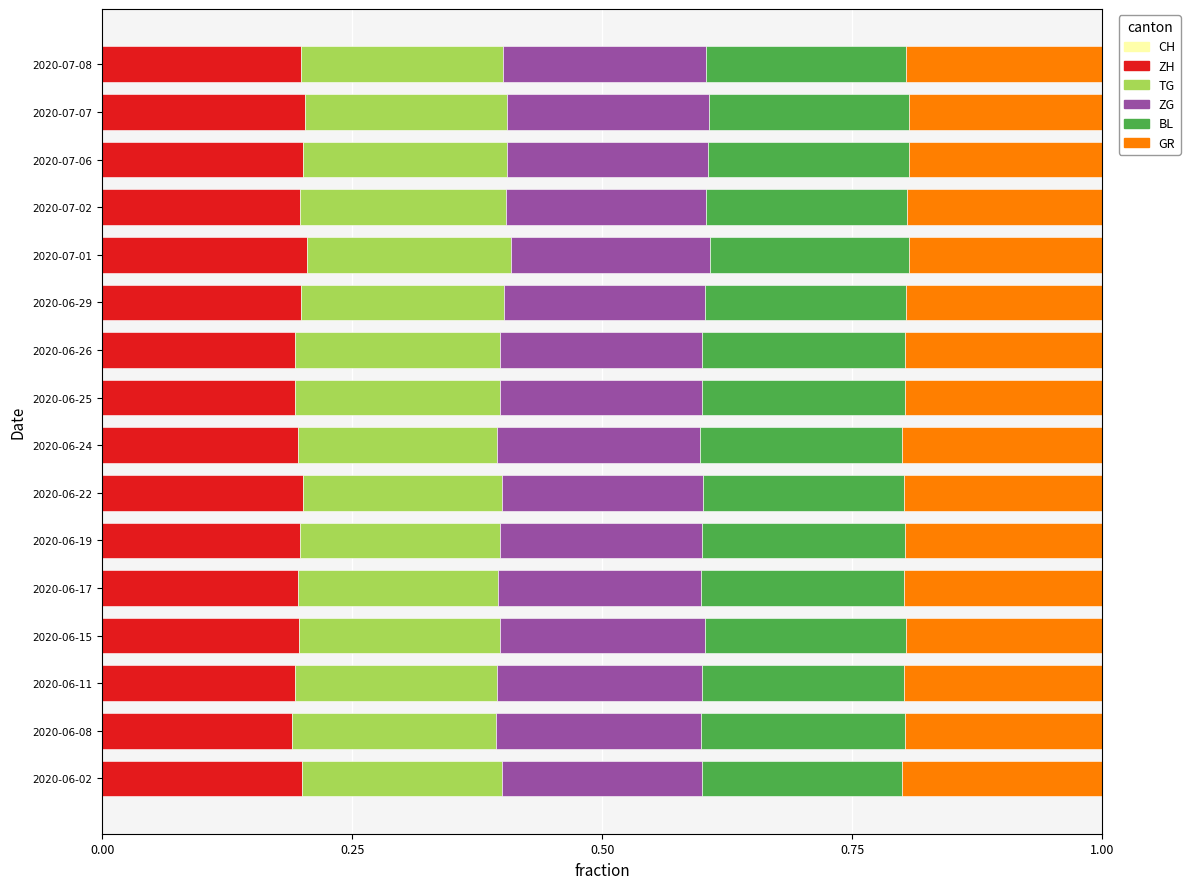

True or false: ZH has a value of 0.2 at 2020-06-17.

True